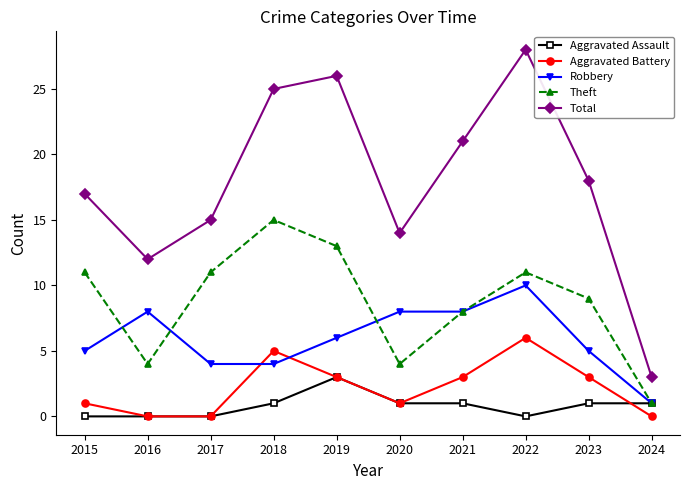

The value of Theft at 2019 is 8. True or false?

False